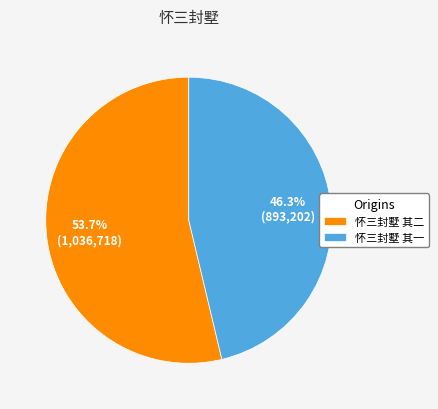

Which slice is the largest?

怀三封墅 其二